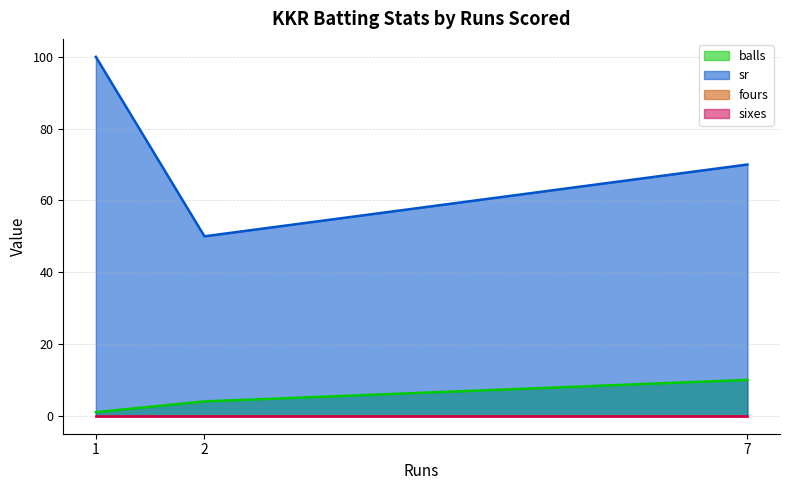

Does the chart have visible grid lines?

Yes